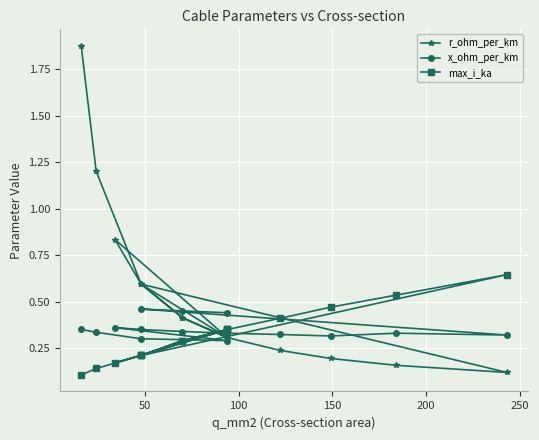

True or false: r_ohm_per_km has a value of 0.0 at 11.

False